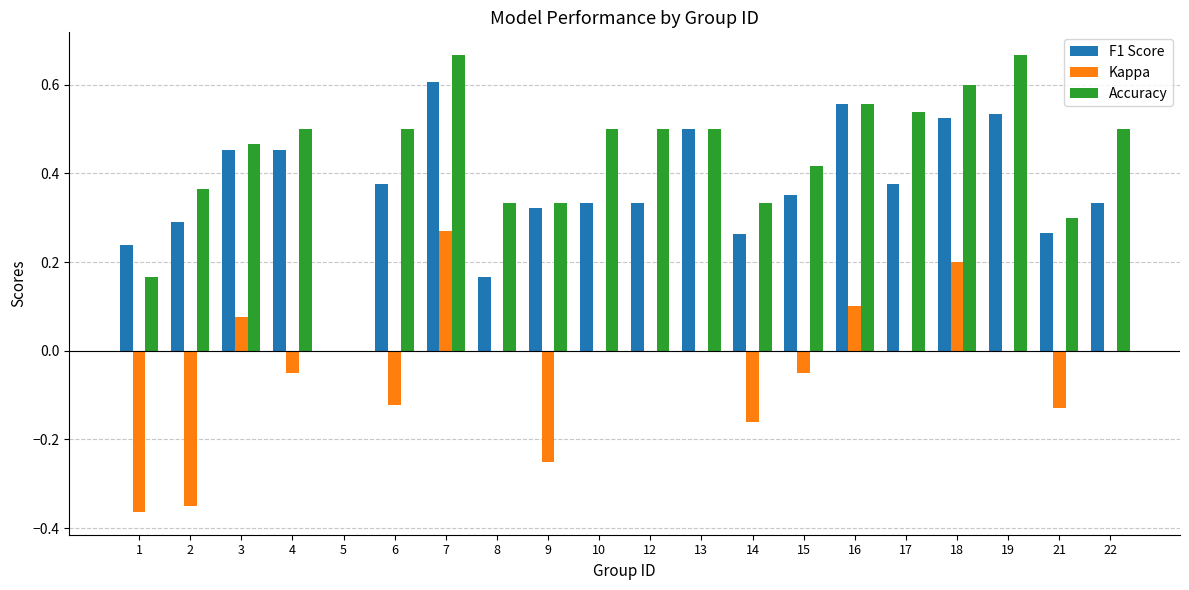

What are all the series names shown in the legend?

F1 Score, Kappa, Accuracy